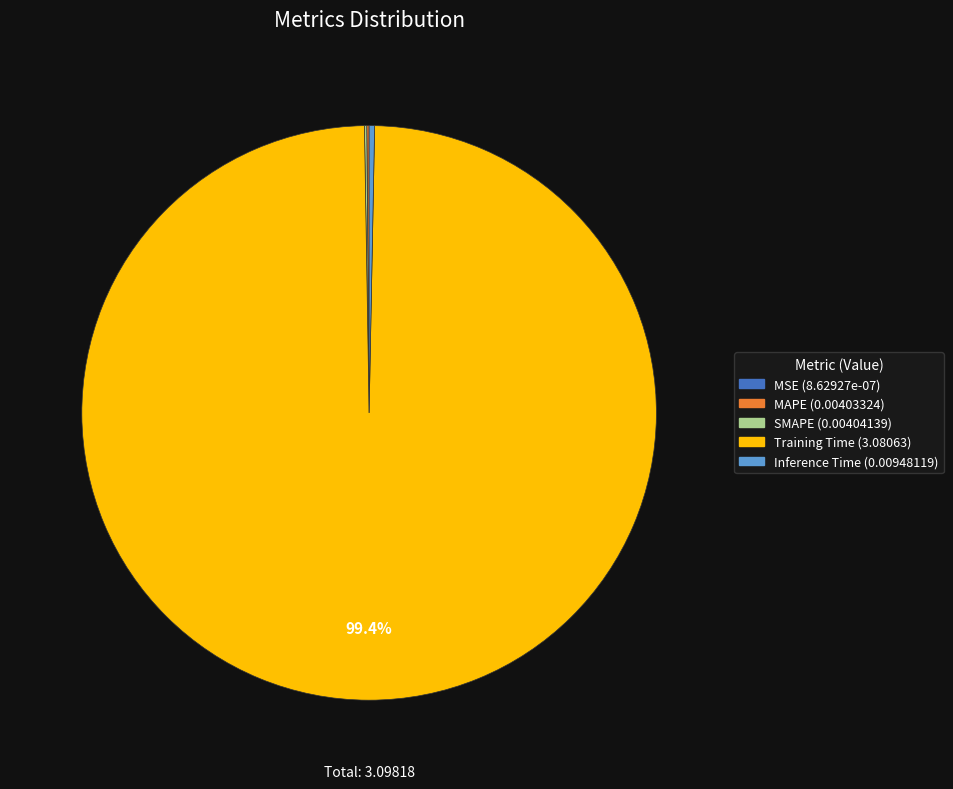

Which category has the biggest portion of the pie?

Training Time